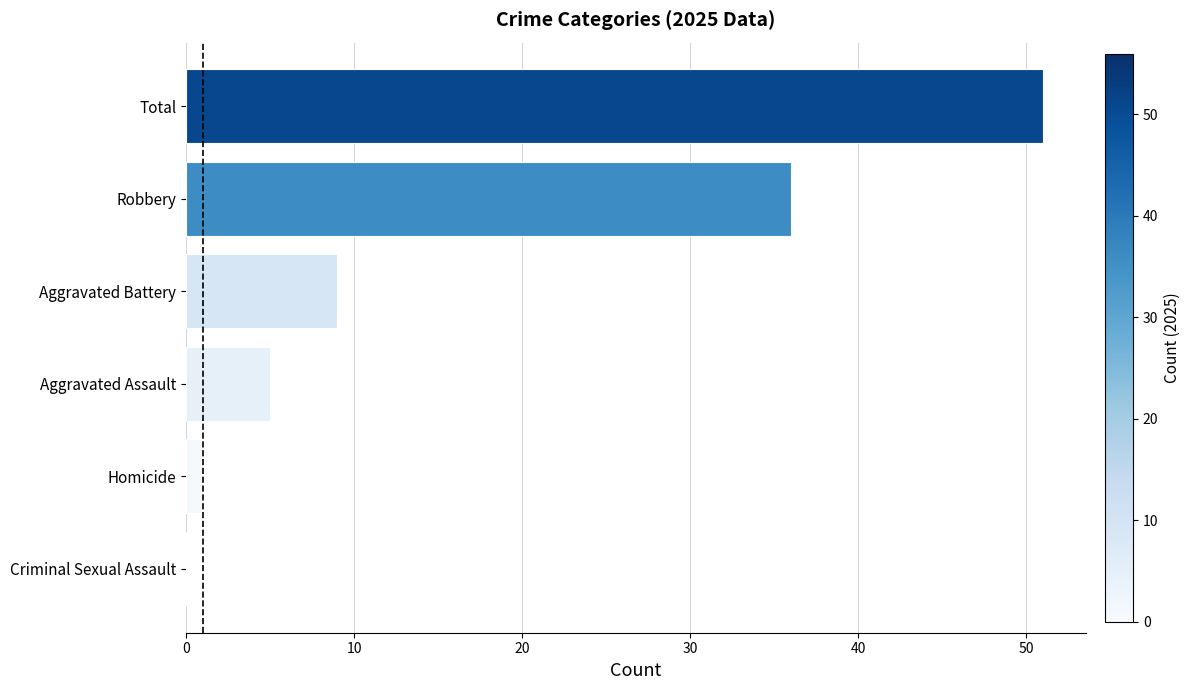

What is the sum of all values?

102